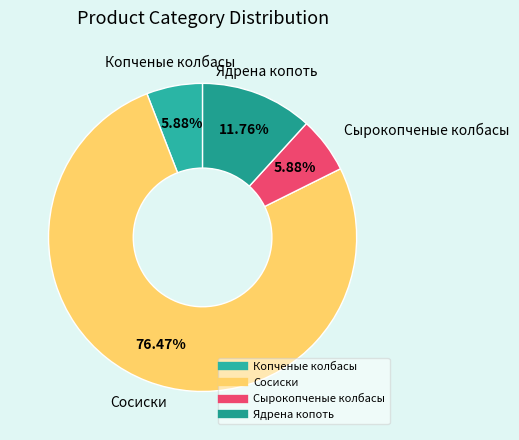

What is the total percentage of Сырокопченые колбасы and Ядрена копоть?

17.6%